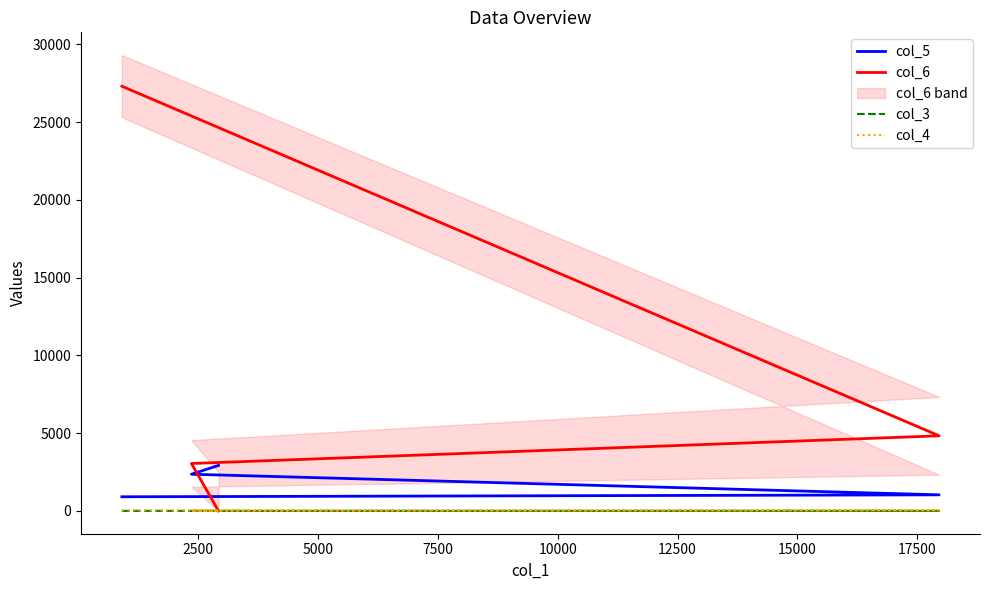

True or false: col_5 has more than 0 points higher than both neighbors.

False